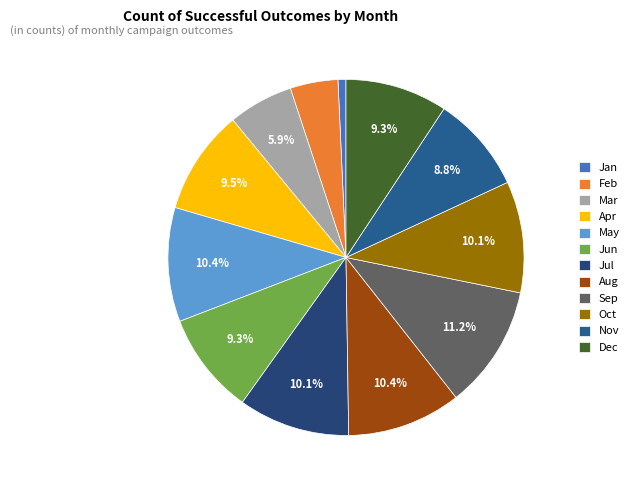

Is Nov the majority of the pie?

No